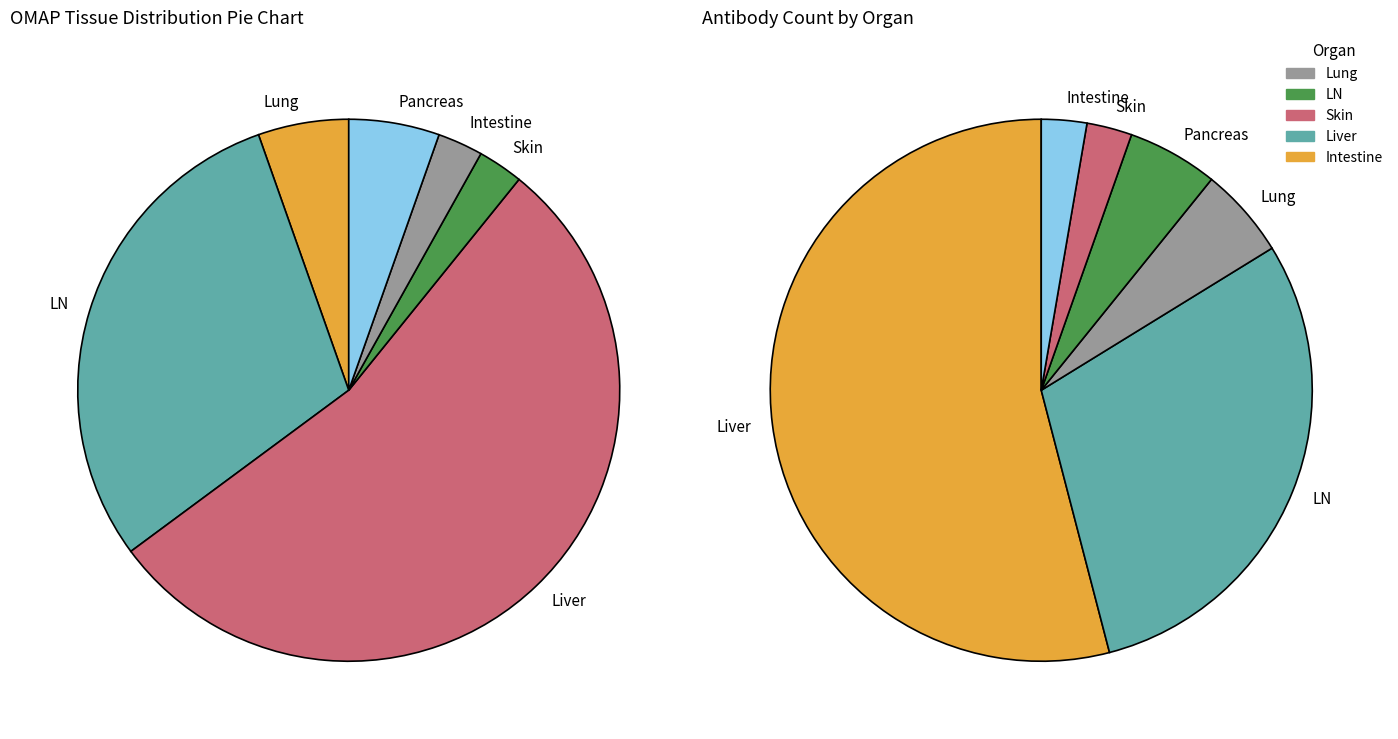

To the nearest percent, what portion does Liver represent?

54%